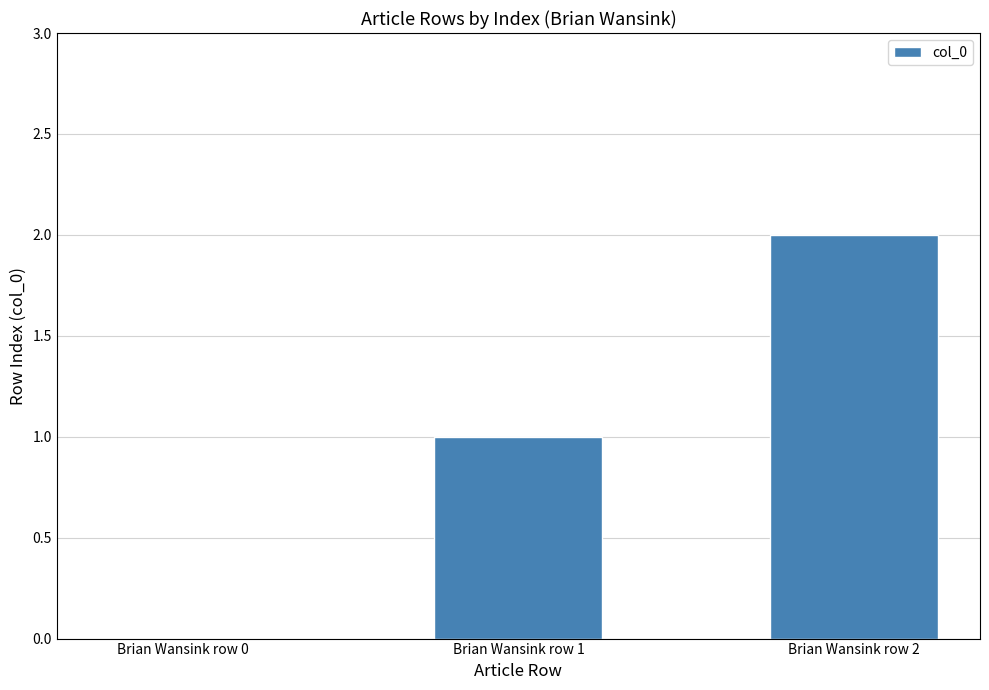

Reading left to right, list all the values displayed in this chart.

Brian Wansink row 0=0	Brian Wansink row 1=1	Brian Wansink row 2=2